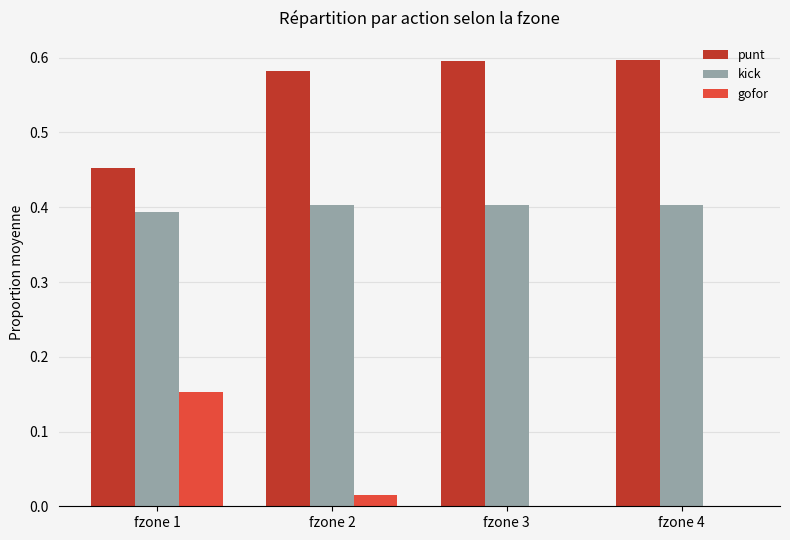

What is the total value across all series at fzone 1?

1.0